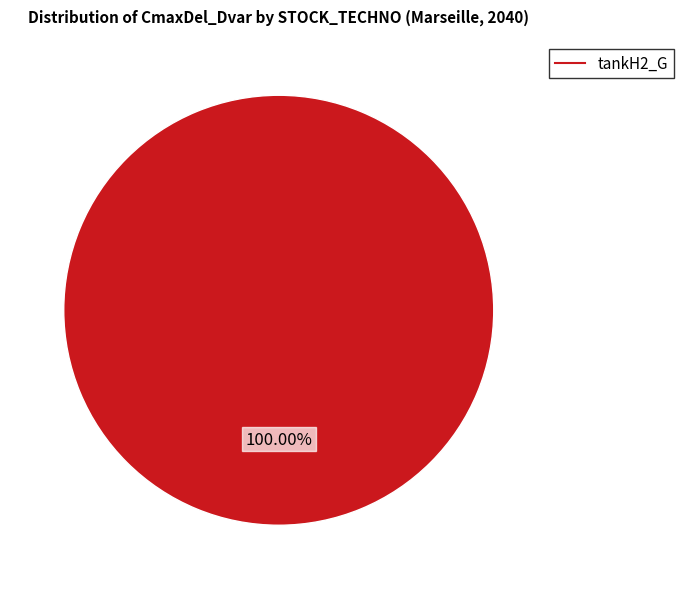

Does any single category account for the majority?

Yes